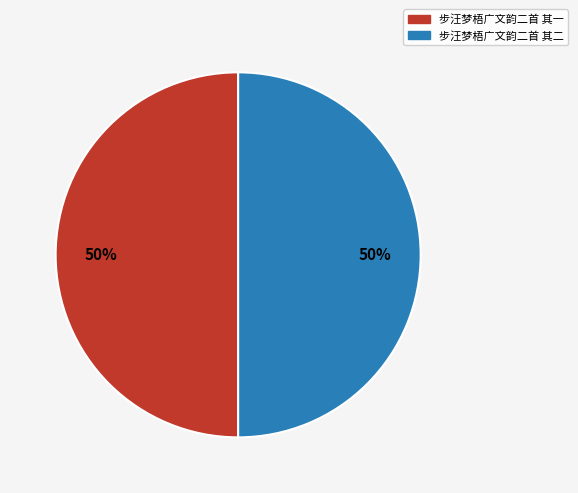

To the nearest percent, what percentage of the pie is 步汪梦梧广文韵二首 其一?

50%